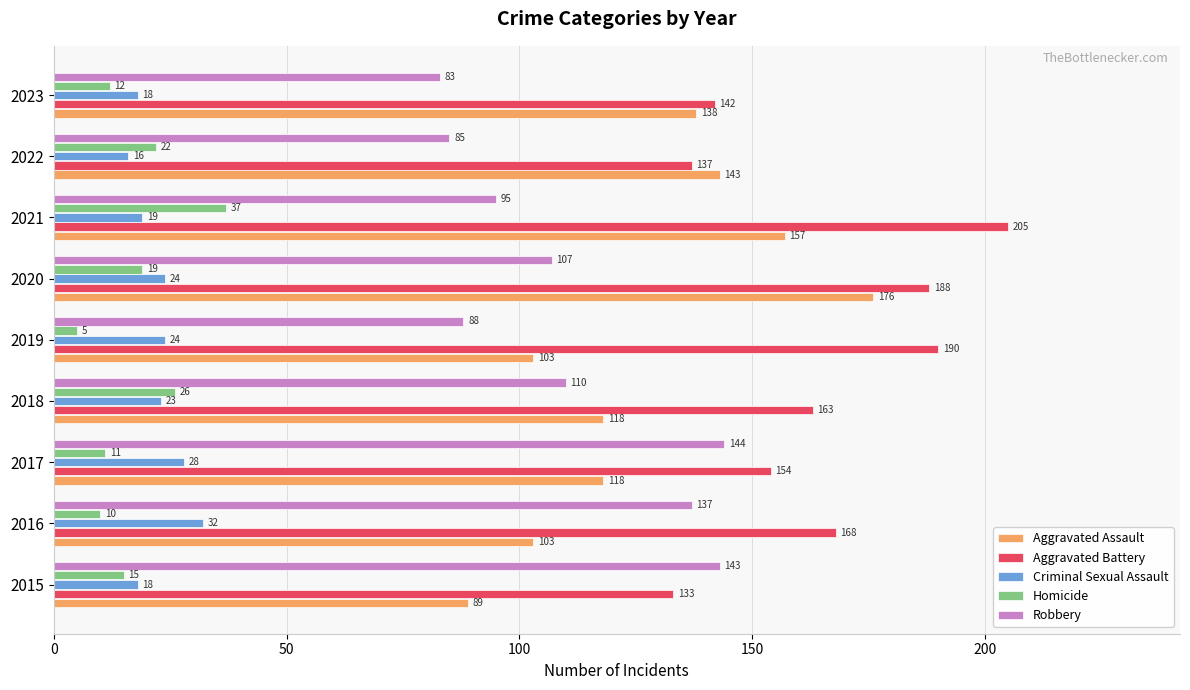

At which label is Robbery closest to 113?

2018